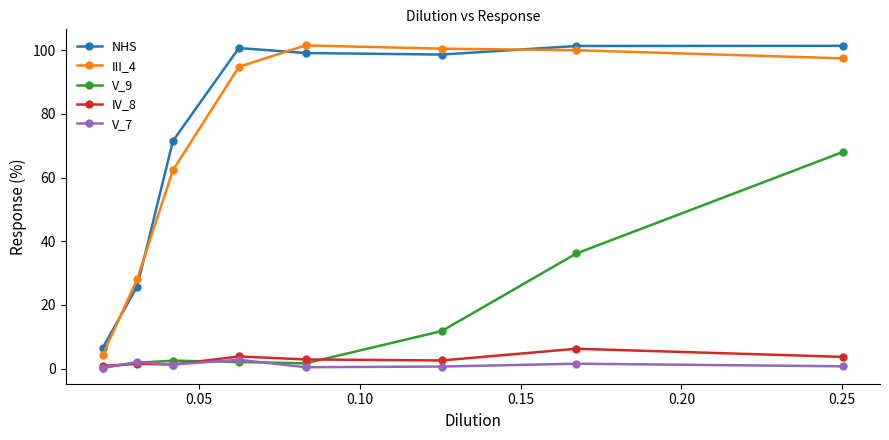

True or false: V_7 has more than 1 interior local peaks.

True